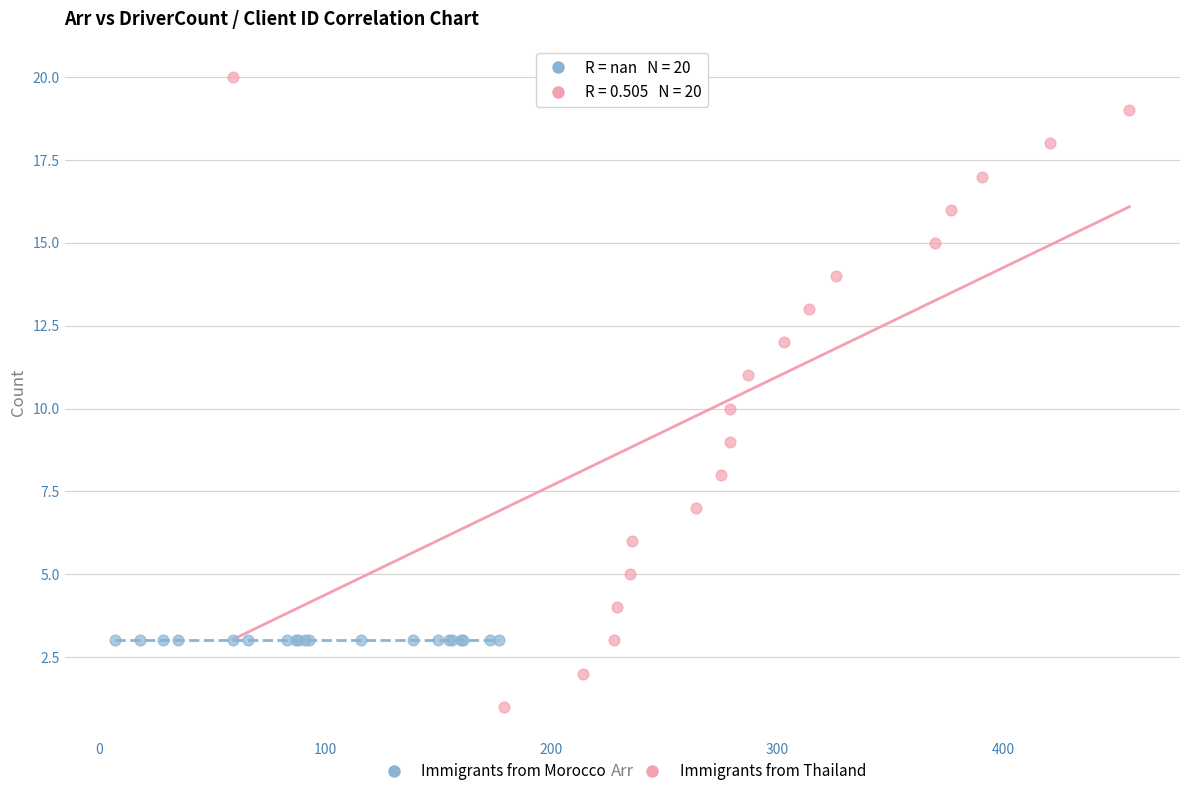

Which series contains the lowest Y value?

Immigrants from Thailand